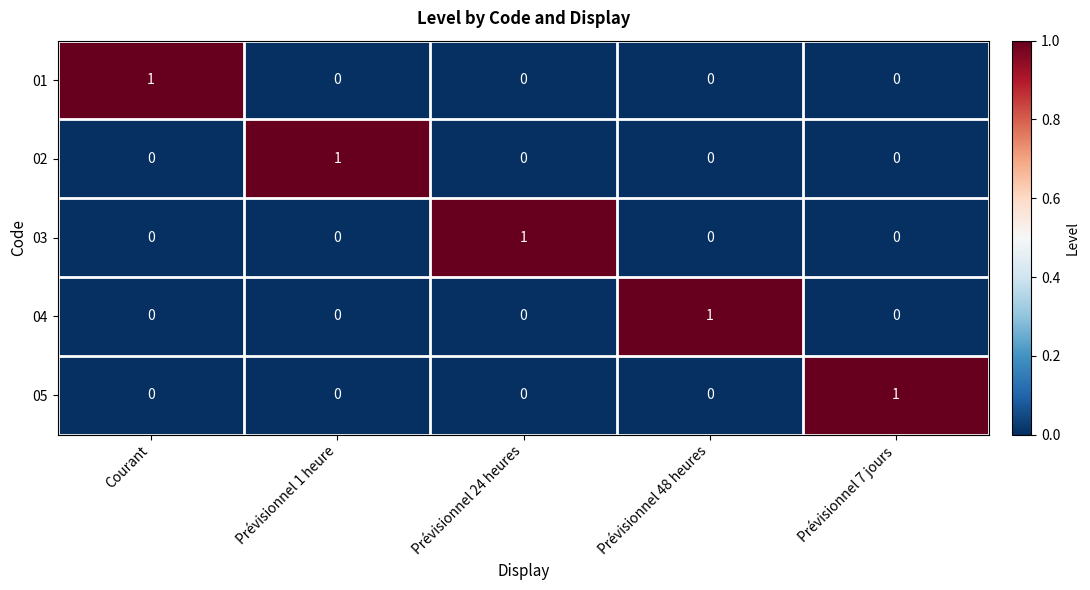

At how many categories does at least one series exceed 0?

5